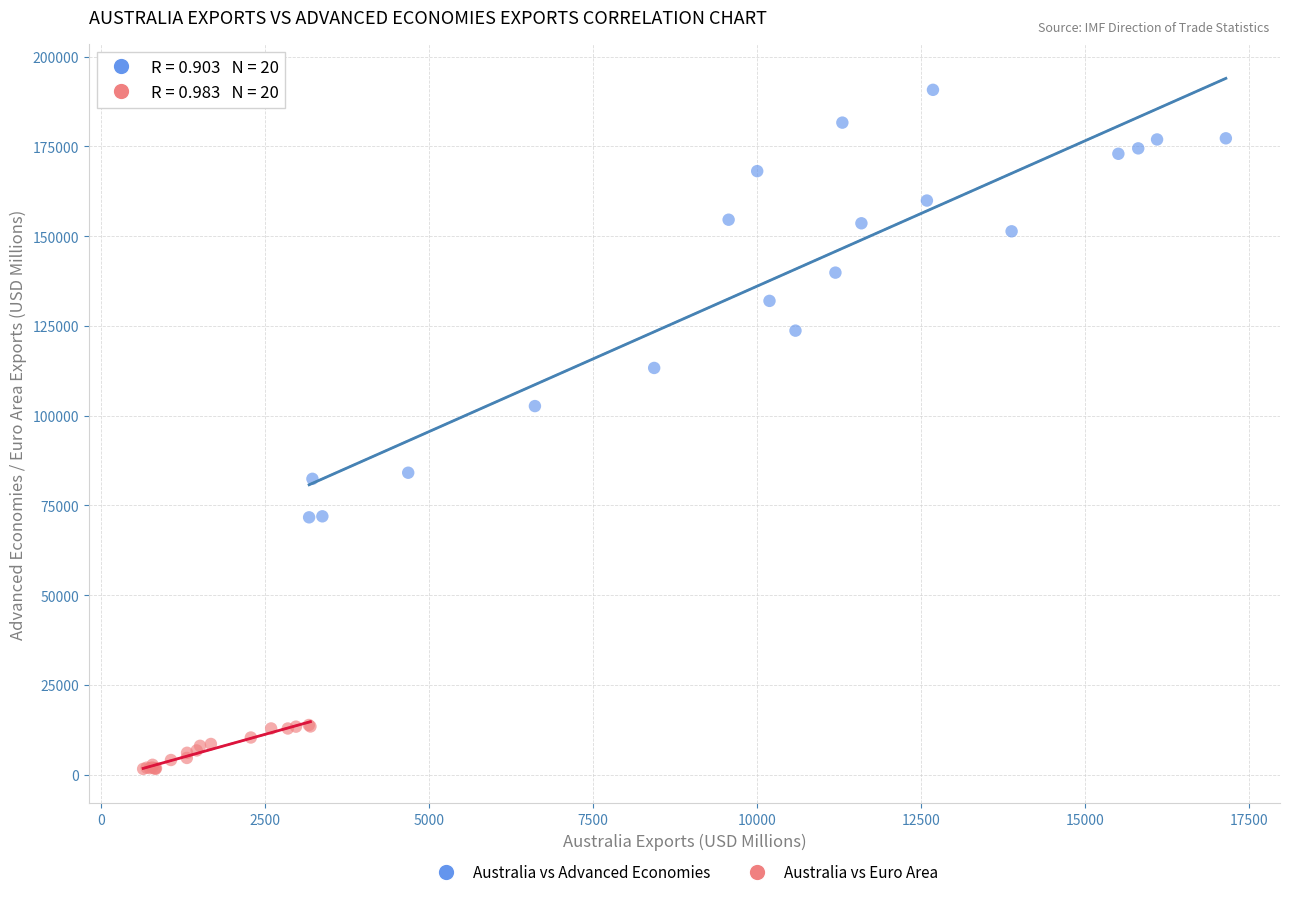

Which series has the largest Y range (max minus min)?

Australia vs Advanced Economies